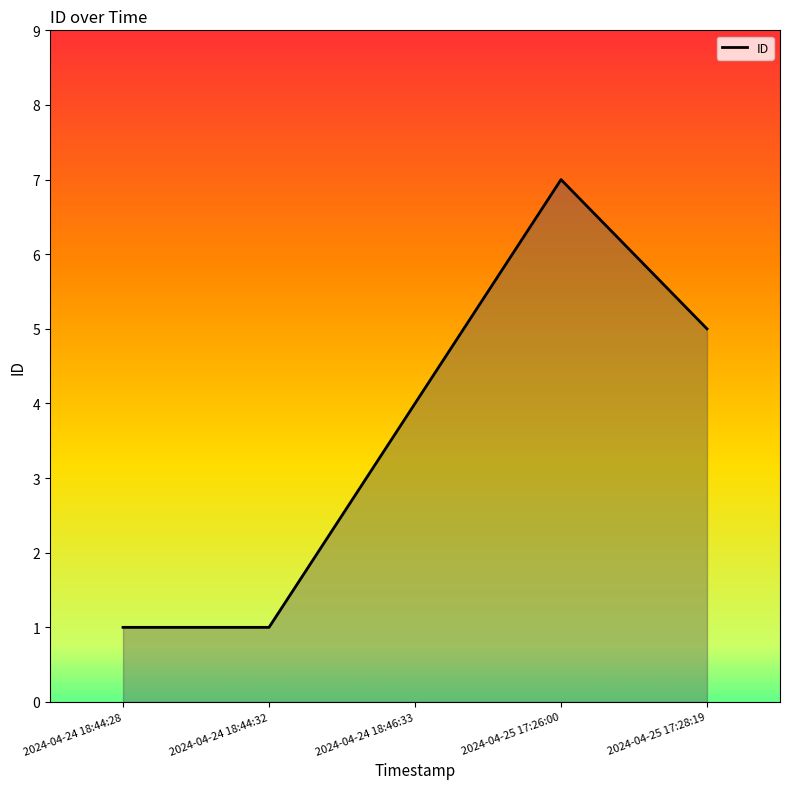

Reading right to left, what are all the values shown in this chart?

5	7	4	1	1